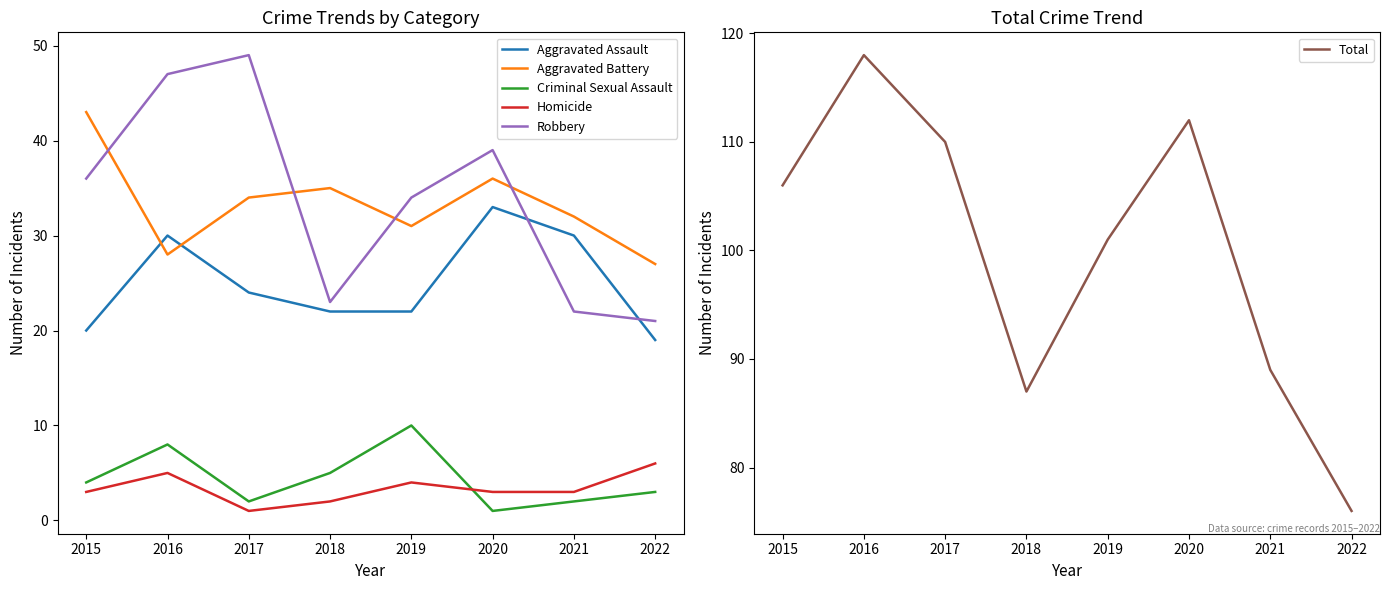

What is the spread (max minus min) of values at 2021?

87